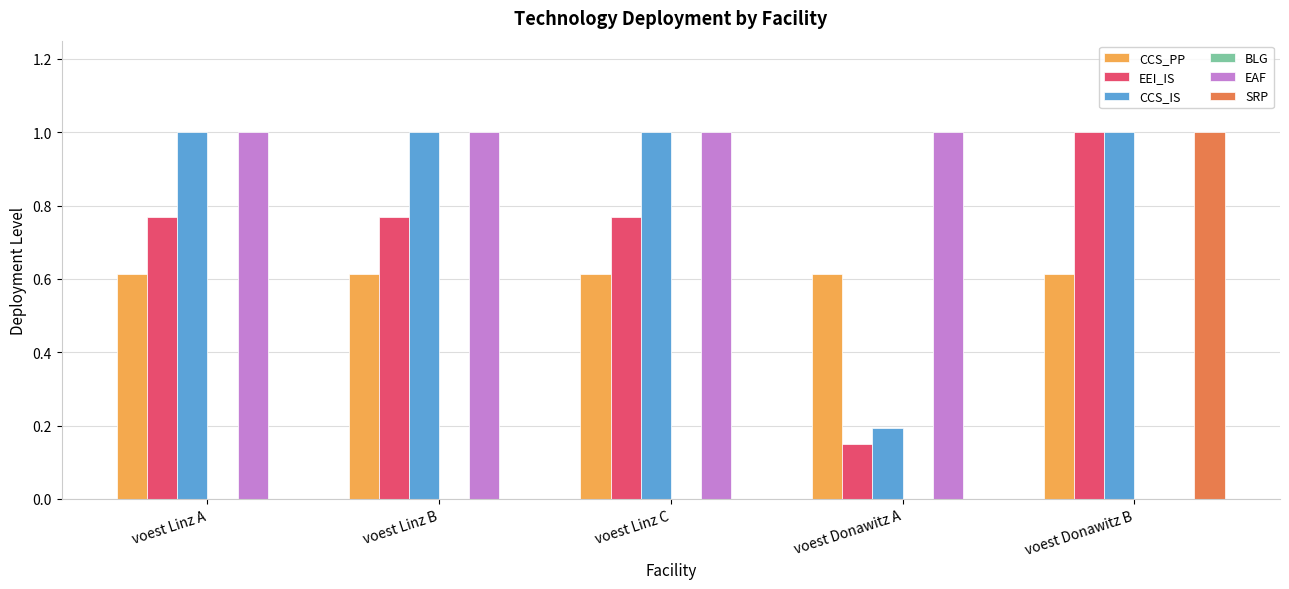

At which category is the sum across all series the highest?

voest Donawitz B